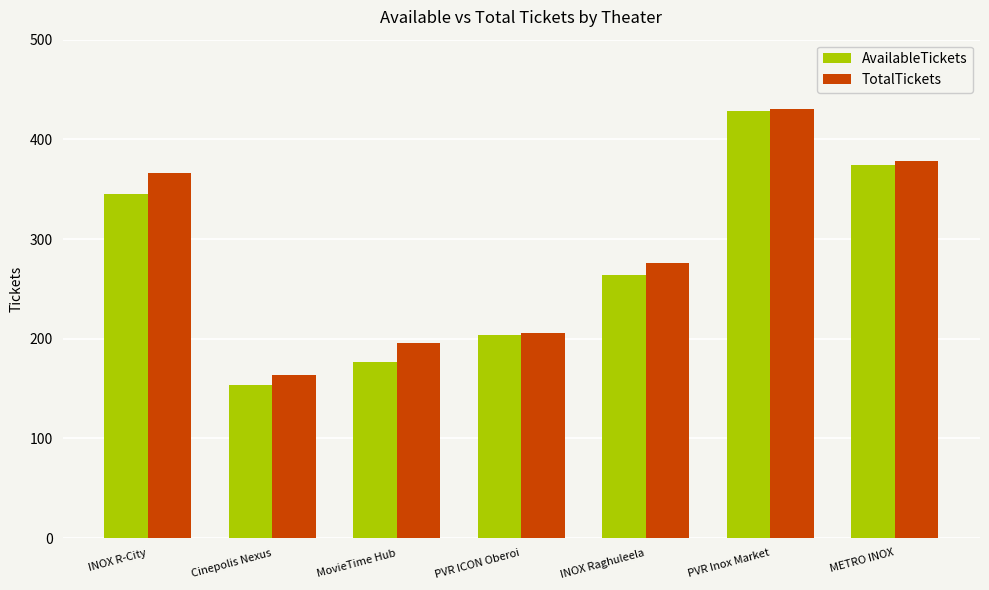

What is the label of the 2nd bar from the right?

PVR Inox Market